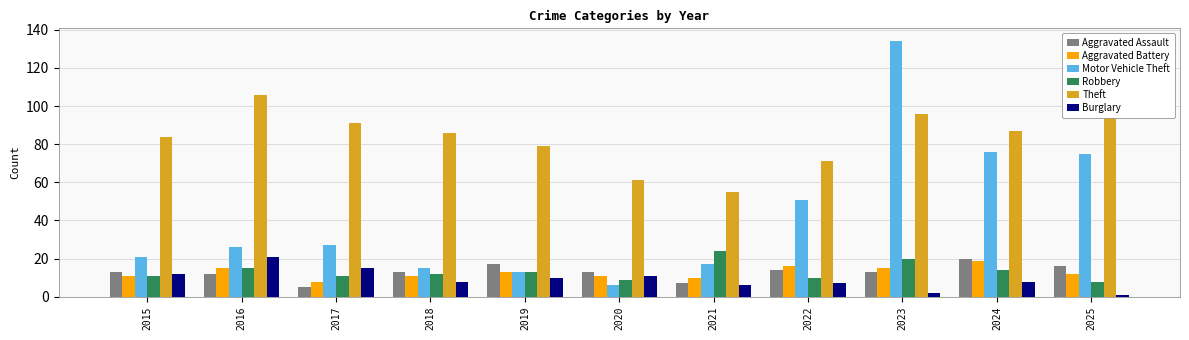

How many bars are there in total?

66